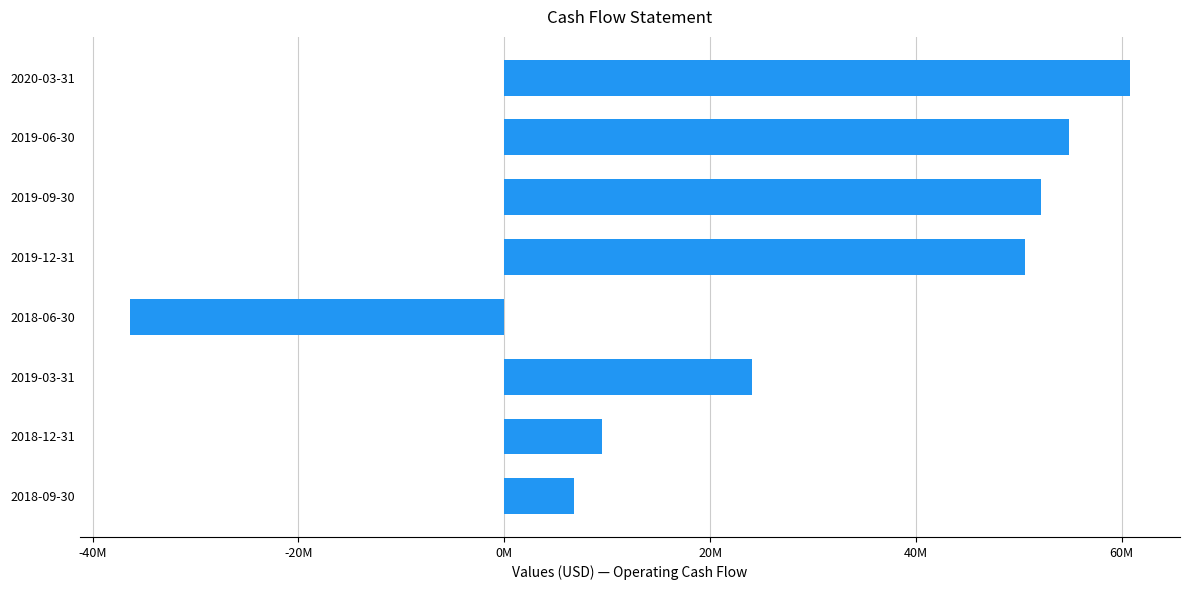

Are the bars horizontal?

Yes